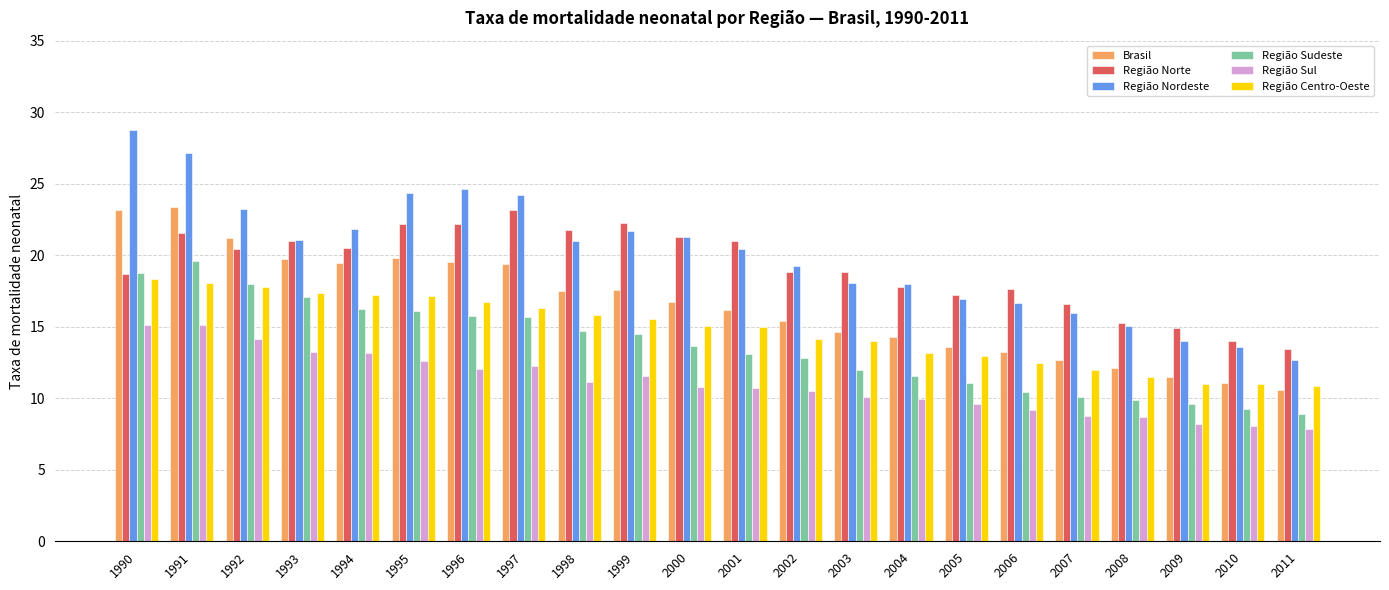

Between 1997 and 2007, which series saw the biggest shift?

Região Nordeste